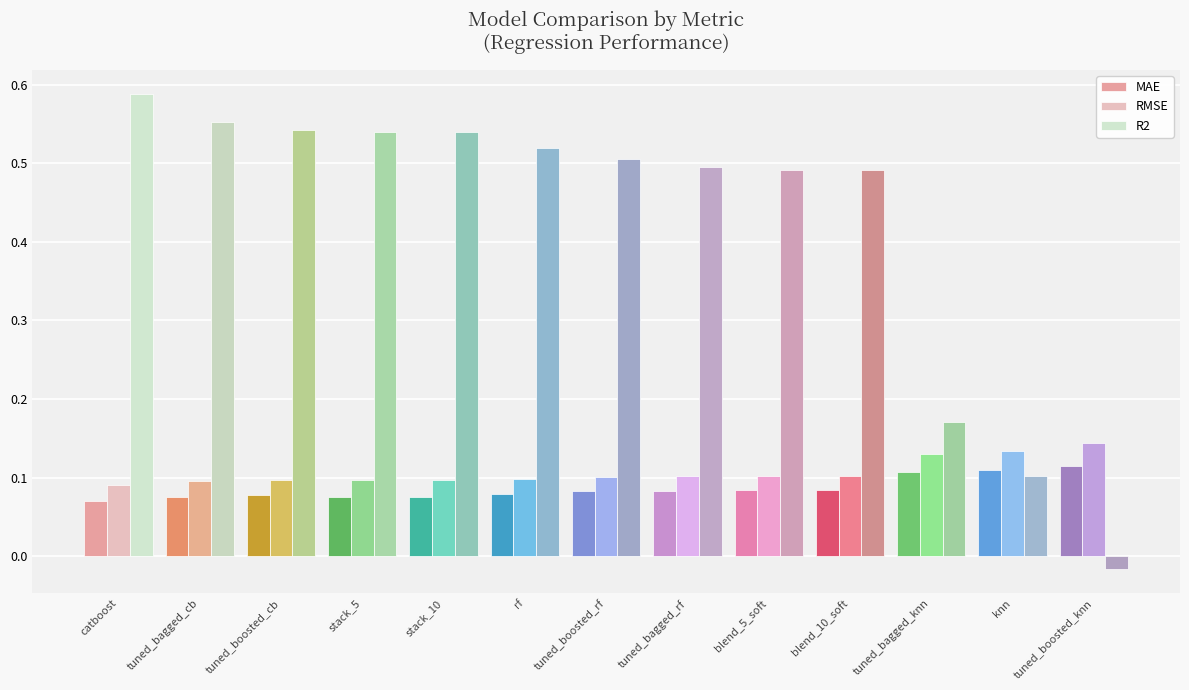

List the series in order of their peak value, lowest first.

MAE, RMSE, R2